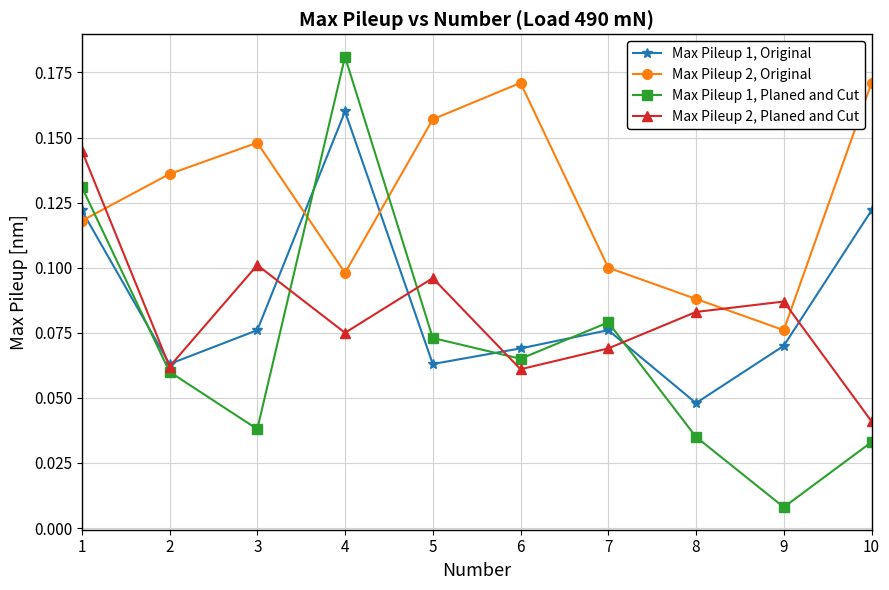

List the series in order of their peak value, highest first.

Max Pileup 1, Planed and Cut, Max Pileup 2, Original, Max Pileup 1, Original, Max Pileup 2, Planed and Cut